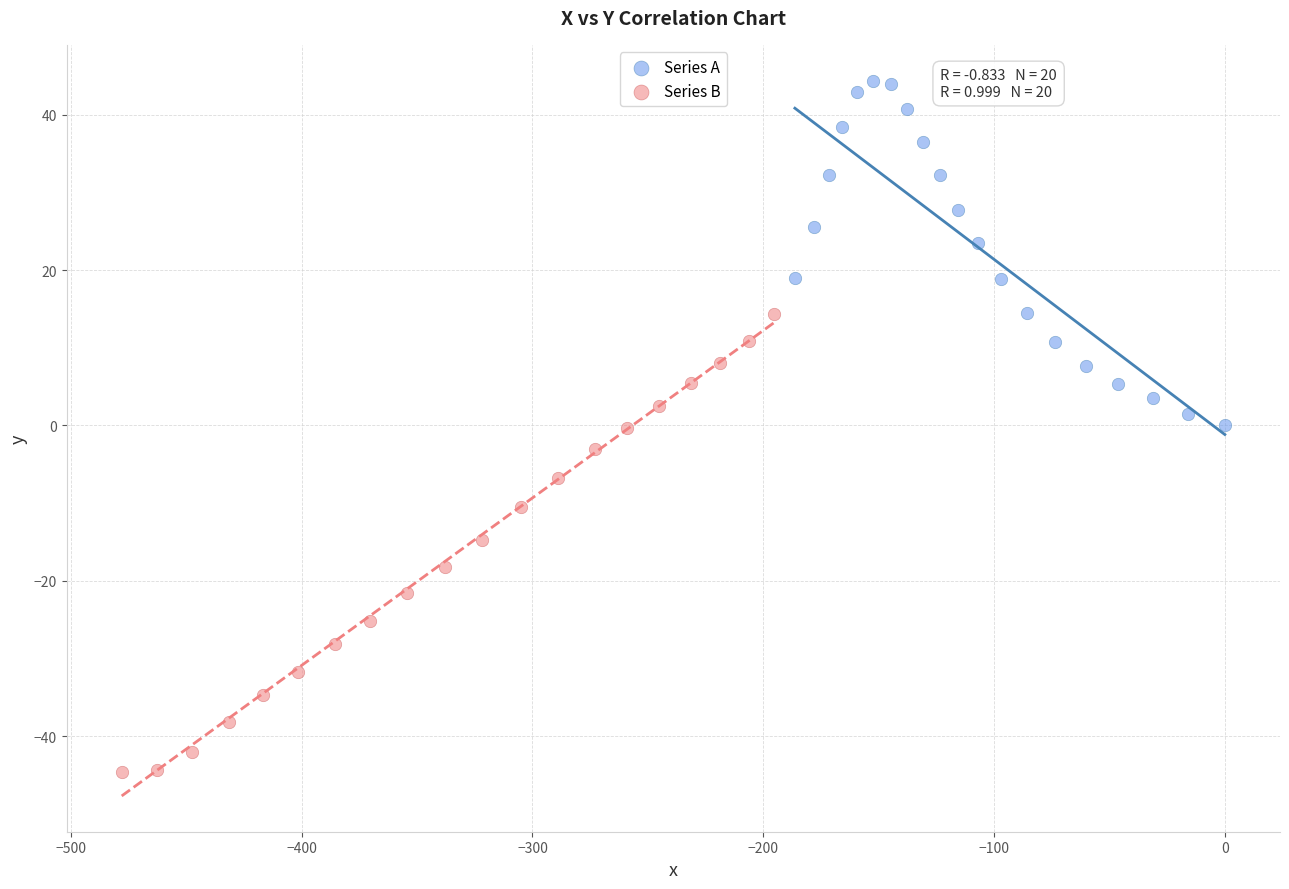

Which series contains the lowest Y value?

Series B